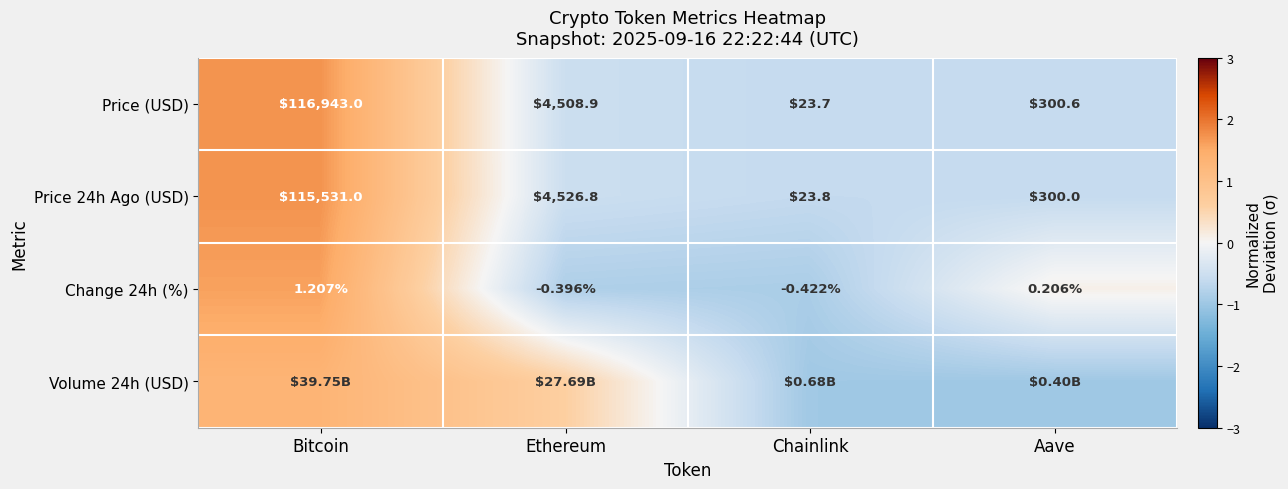

At which label does Change 24h (%) reach its minimum?

Chainlink